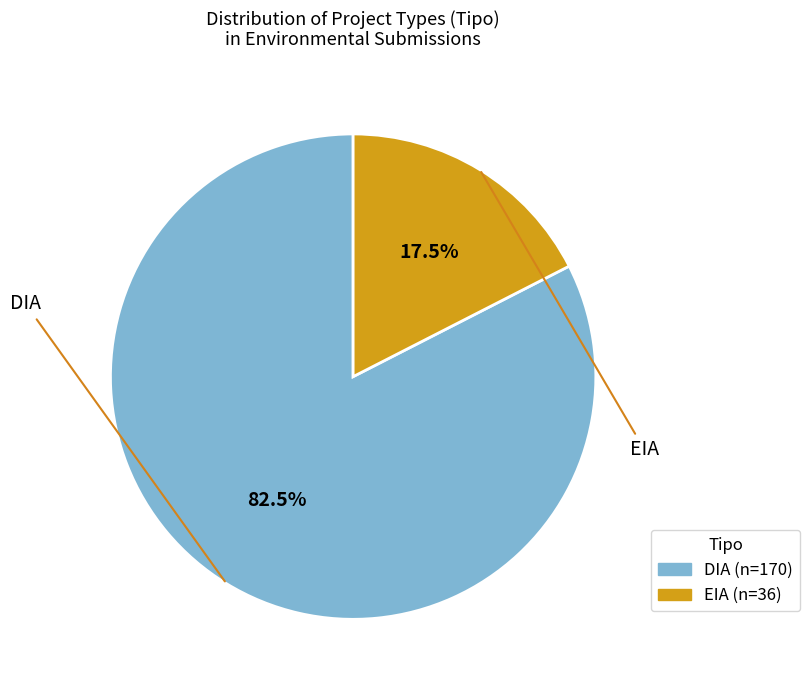

How much of the chart is everything except DIA?

17.5%